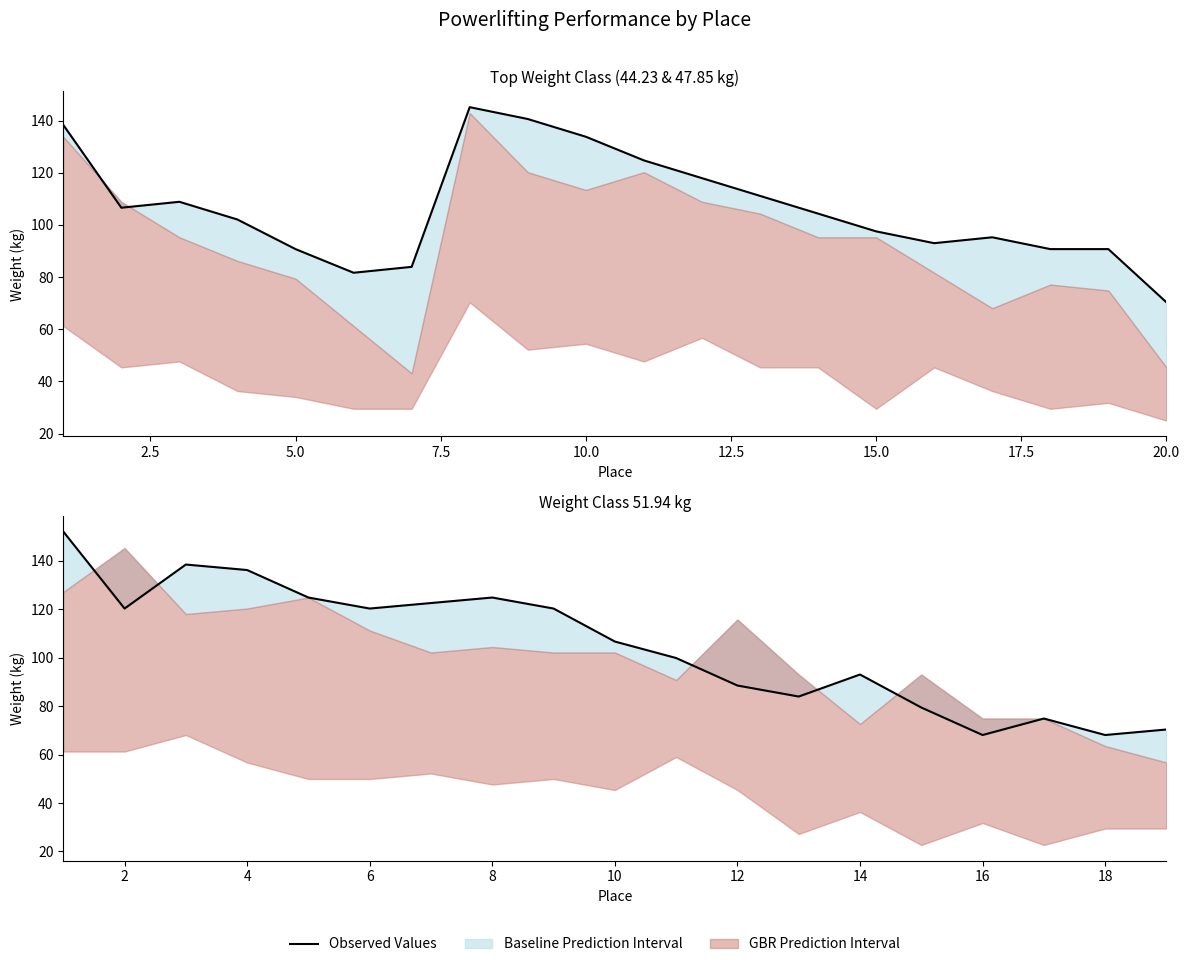

What is the difference between the maximum and second lowest values?

83.9